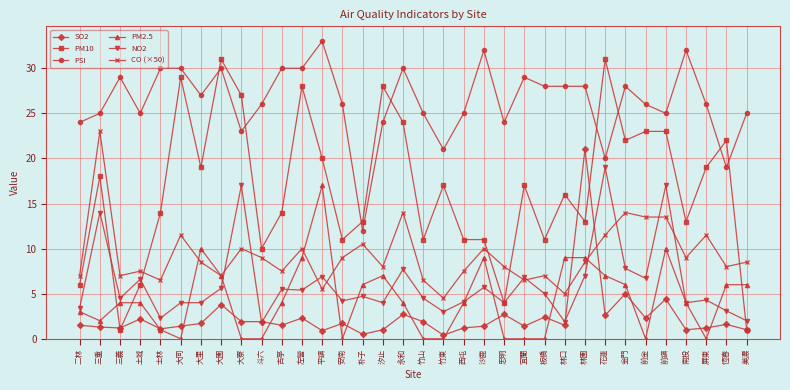

What are all the series names shown in the legend?

SO2, PM10, PSI, PM2.5, NO2, CO (×50)